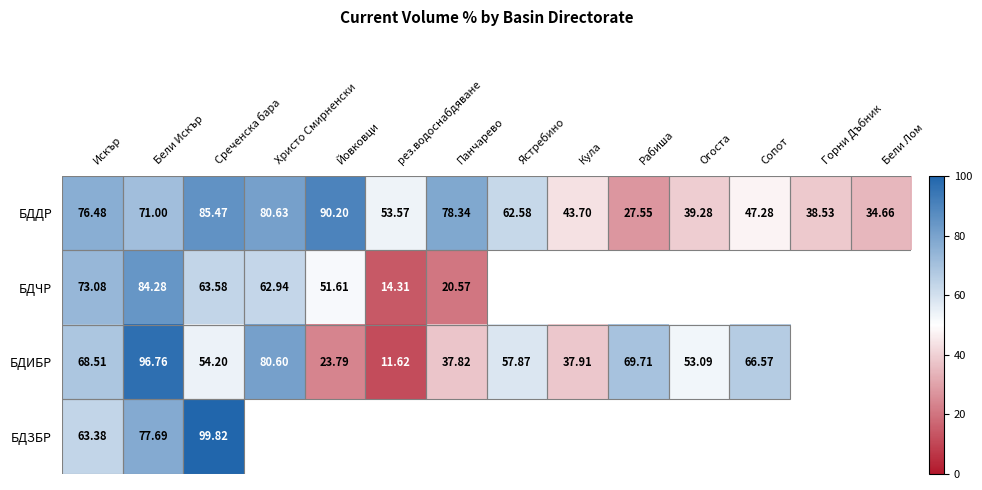

Is the value of БДЧР at Христо Смирненски greater than the value of БДИБР at Сопот?

No